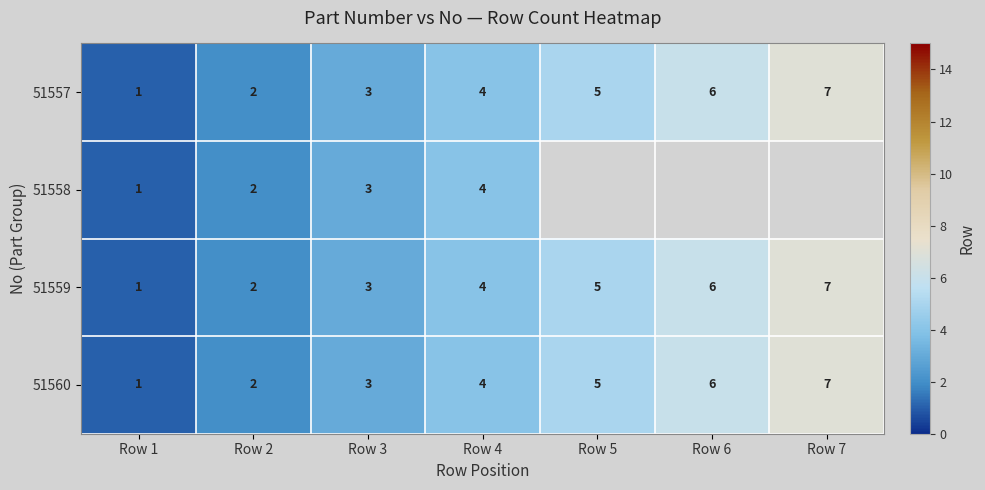

True or false: 51559 has a value of 2.1 at Row 7.

False